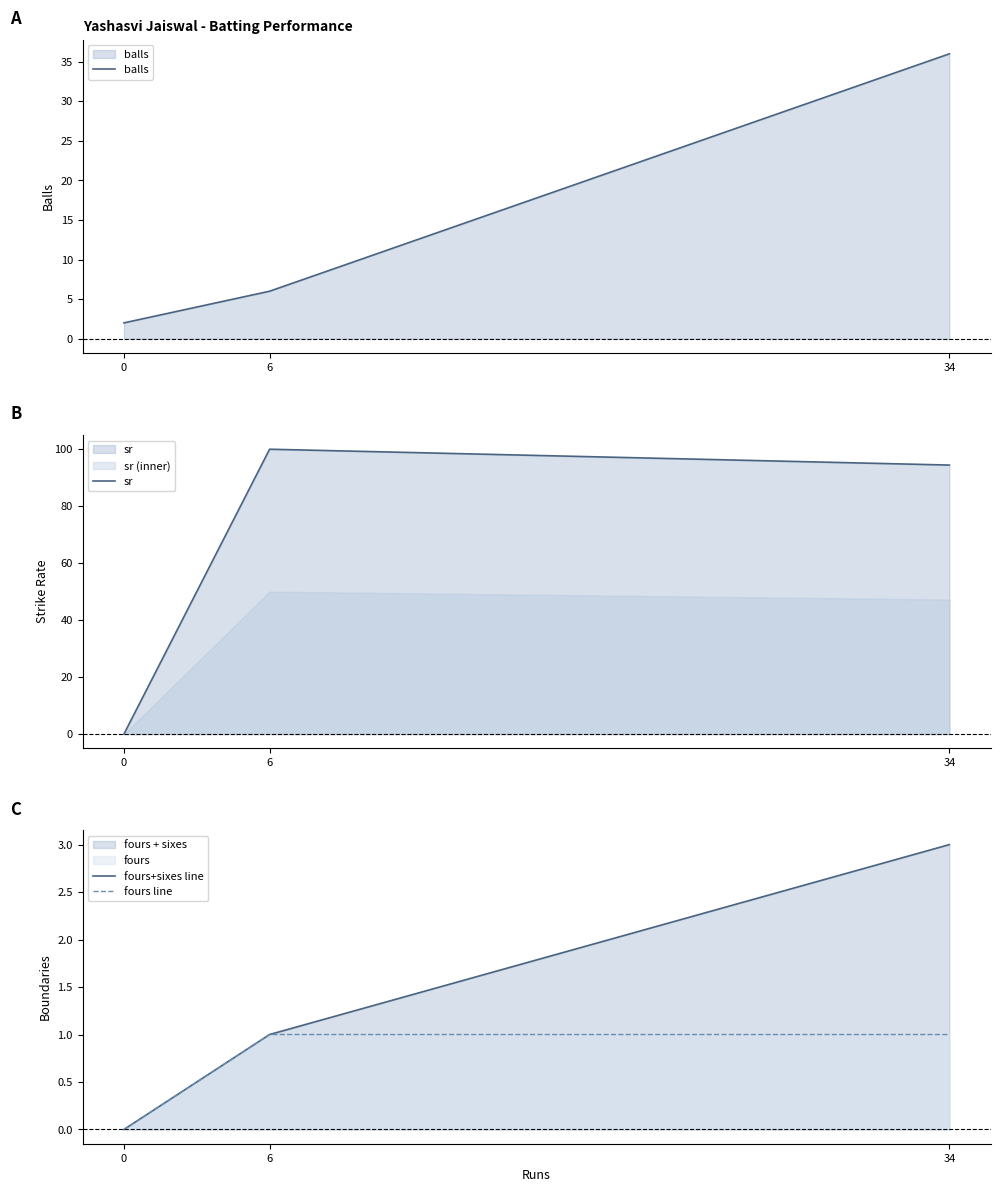

Which series has the largest total across all categories?

sr